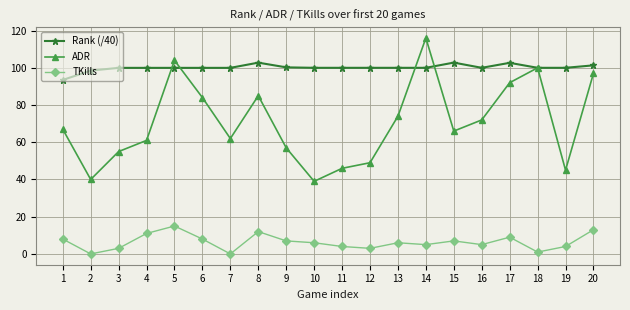

Rank the series by their maximum value, from lowest to highest.

TKills, Rank (/40), ADR